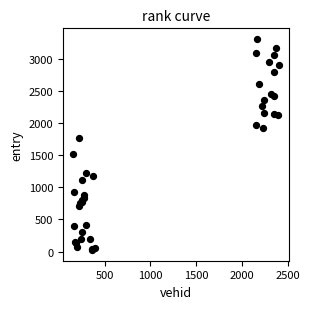

What Y value in the scatter plot is closest to 1666?

1761